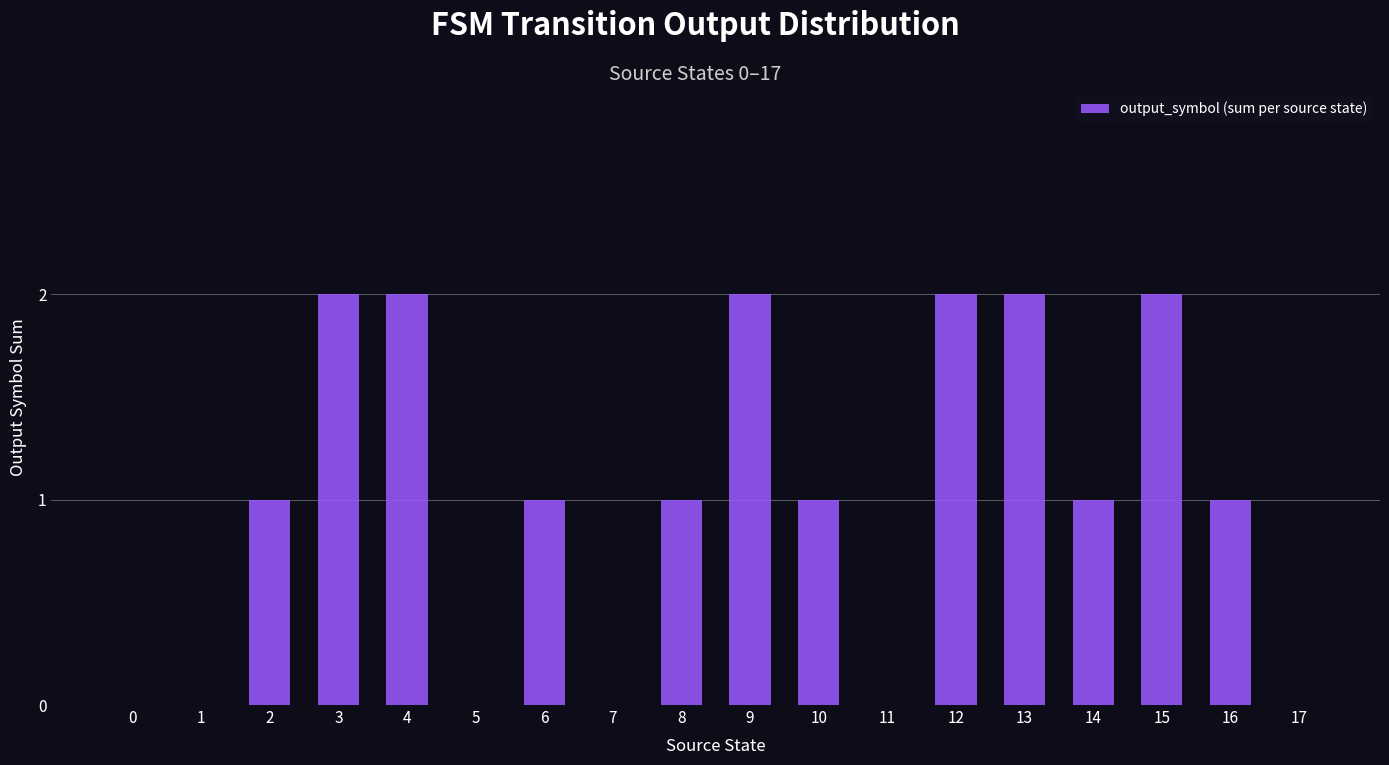

Are the bars horizontal?

No